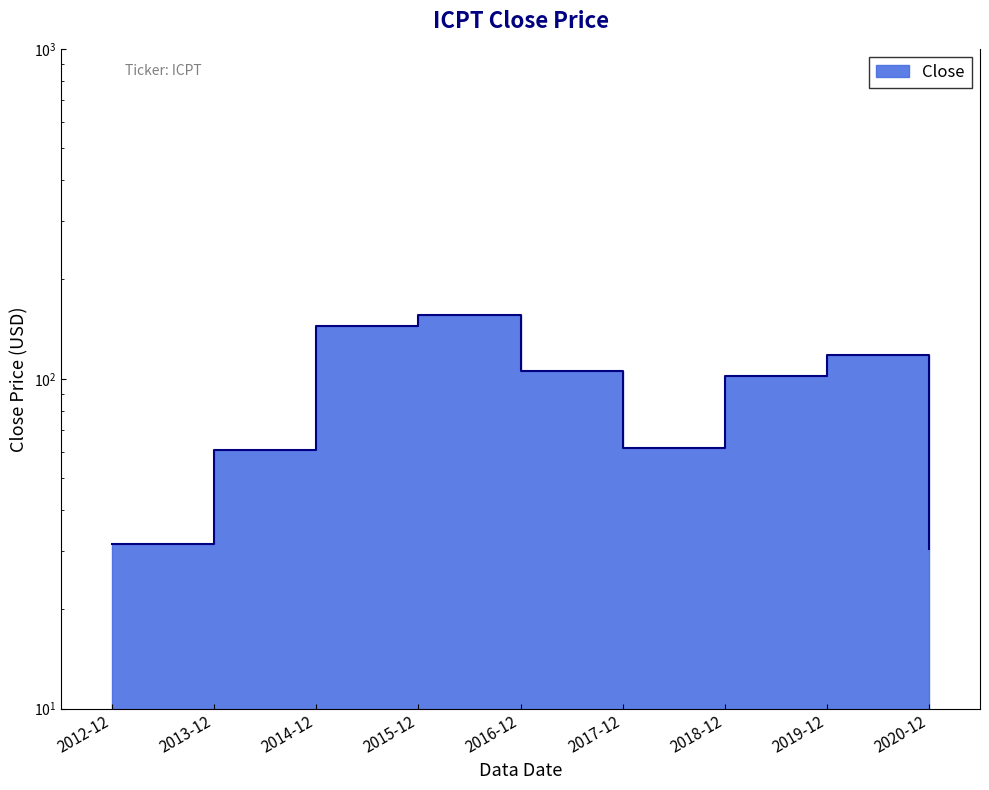

What is the minimum value shown in the chart?

30.5